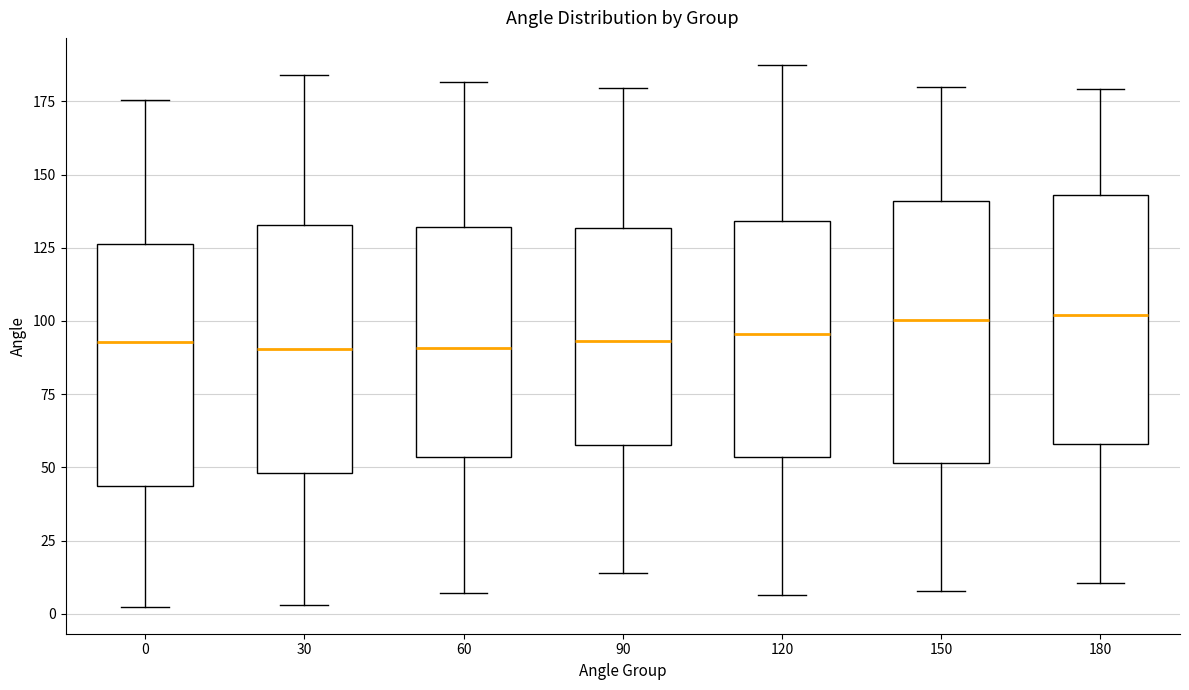

Reading left to right, read every box against the y-axis: the position of its median line, the range the box covers, and the ends of its whiskers. The values are not printed on the chart, so give them approximately, as read against the axis.

0: median 95, box 45 to 125, whiskers 0 to 175
30: median 90, box 50 to 135, whiskers 5 to 185
60: median 90, box 55 to 130, whiskers 5 to 180
90: median 95, box 60 to 130, whiskers 15 to 180
120: median 95, box 55 to 135, whiskers 5 to 185
150: median 100, box 50 to 140, whiskers 10 to 180
180: median 100, box 60 to 145, whiskers 10 to 180